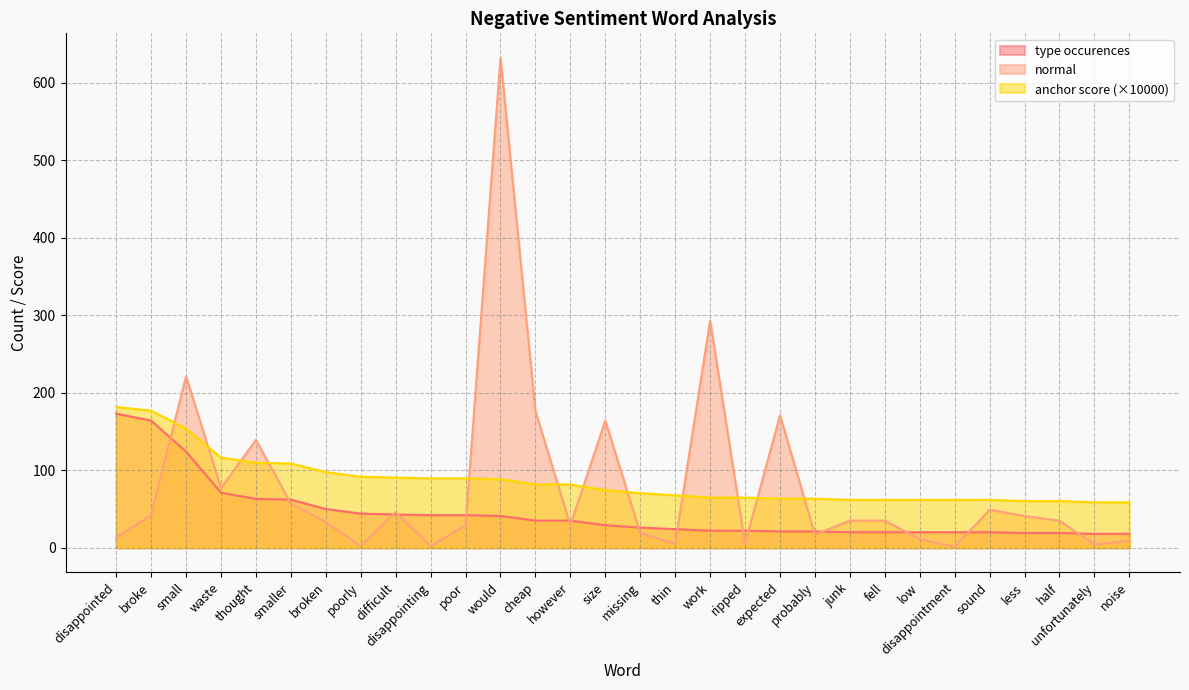

At how many categories does at least one series exceed 15?

30